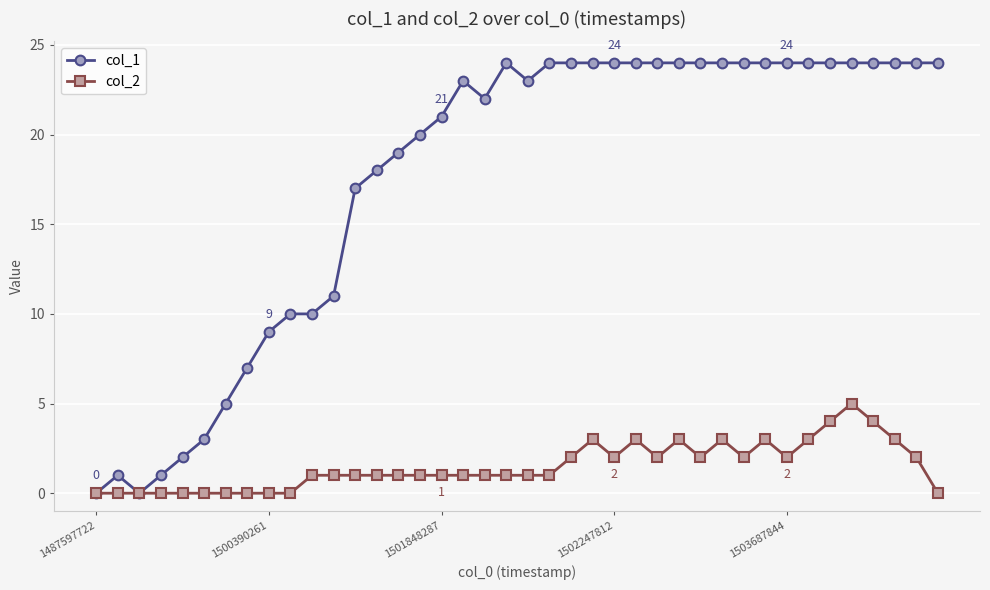

Which series has the largest total across all categories?

col_1